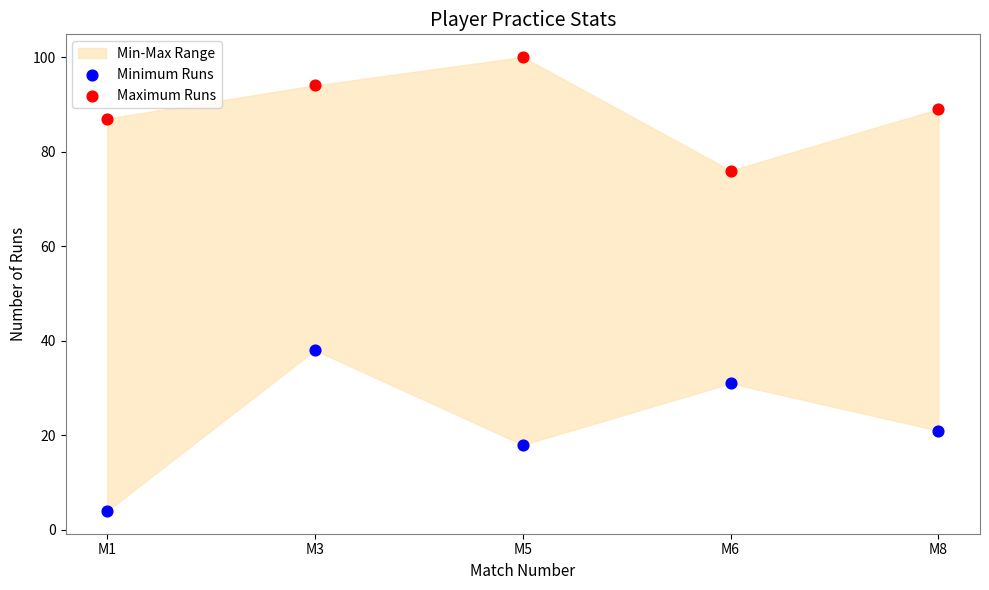

Across all series, what Y value is closest to 52?

38